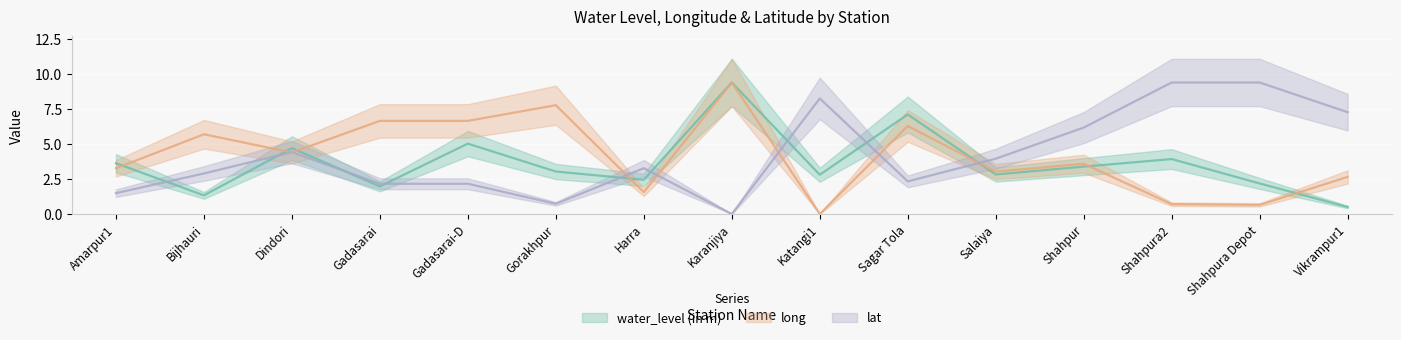

True or false: lat and water_level (in m) intersect in this chart.

True